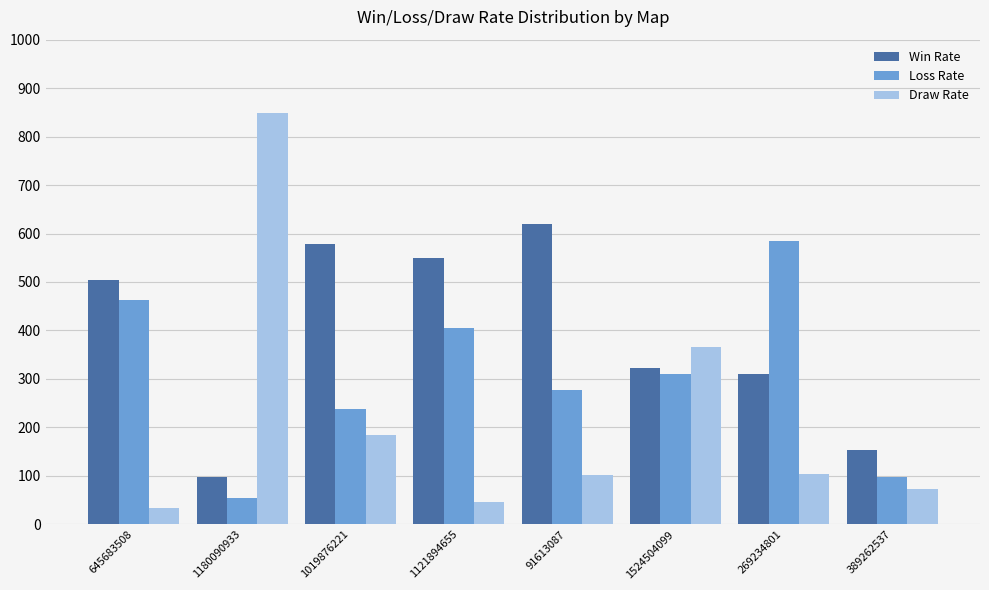

Which category has the highest value in the Loss Rate series?

269234801